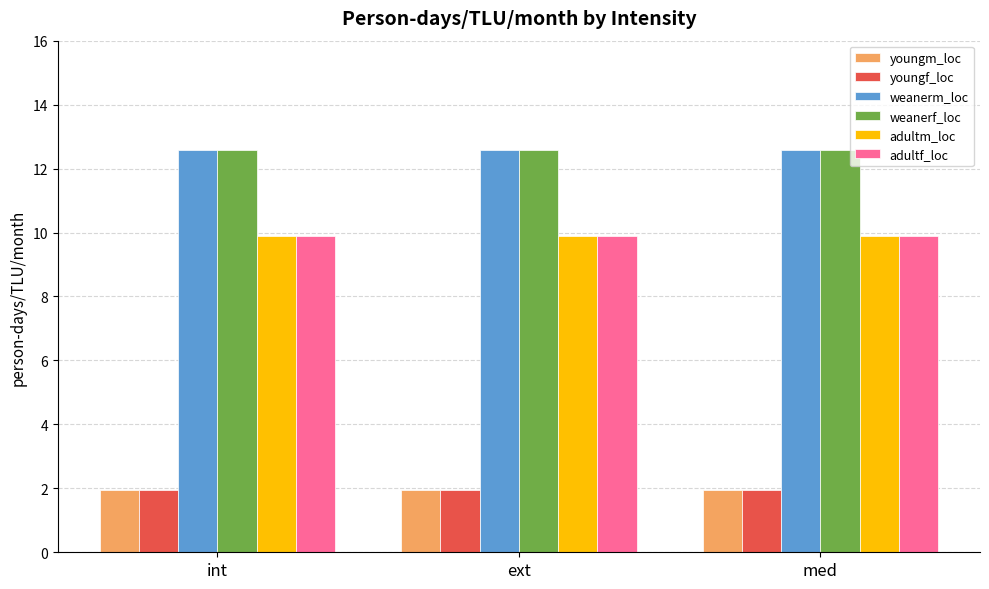

Does the chart contain stacked bars?

No